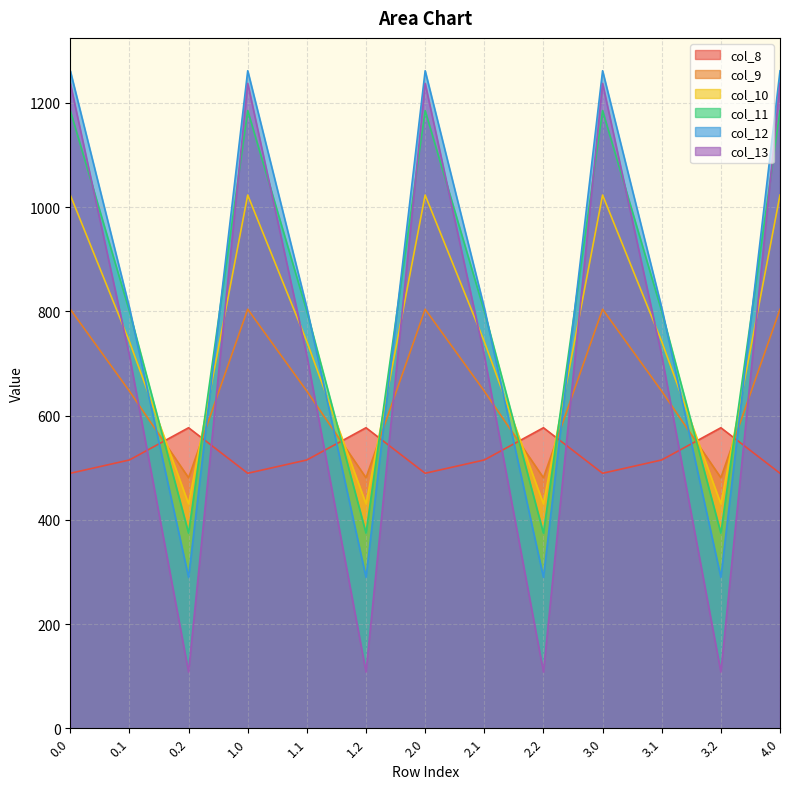

At which category does the chart reach its minimum across all series?

0.2